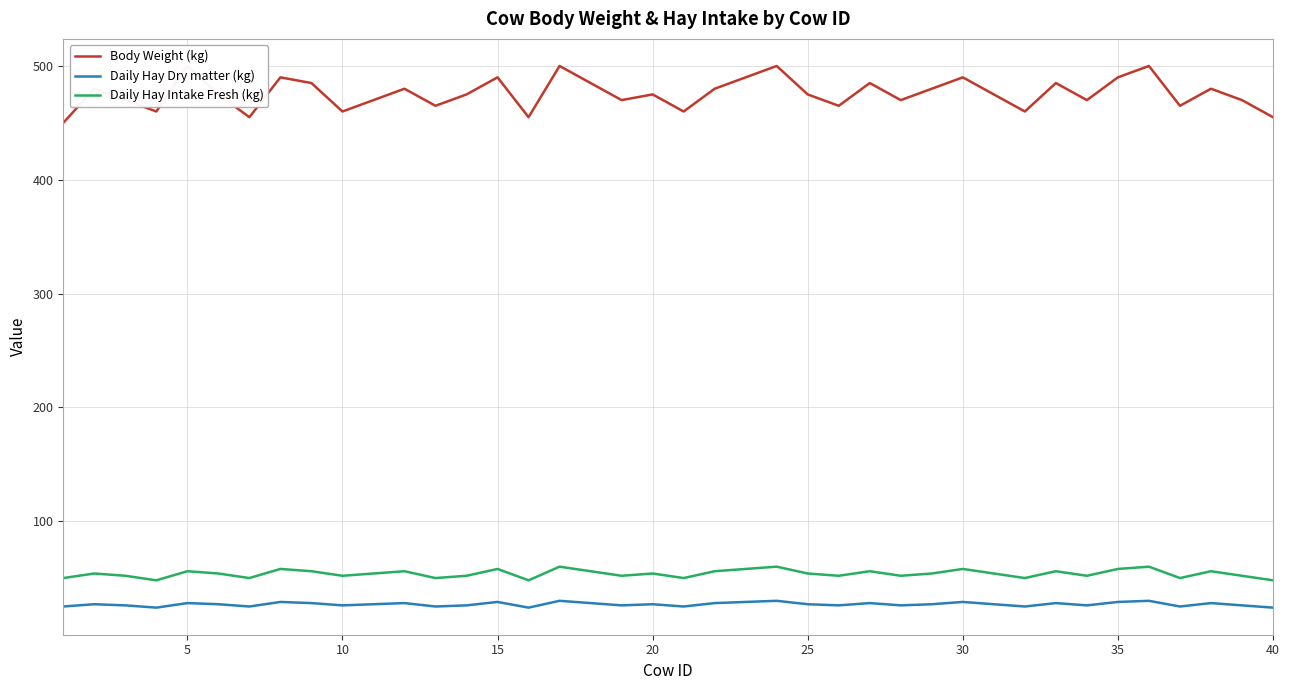

Which series has the widest spread of values?

Body Weight (kg)